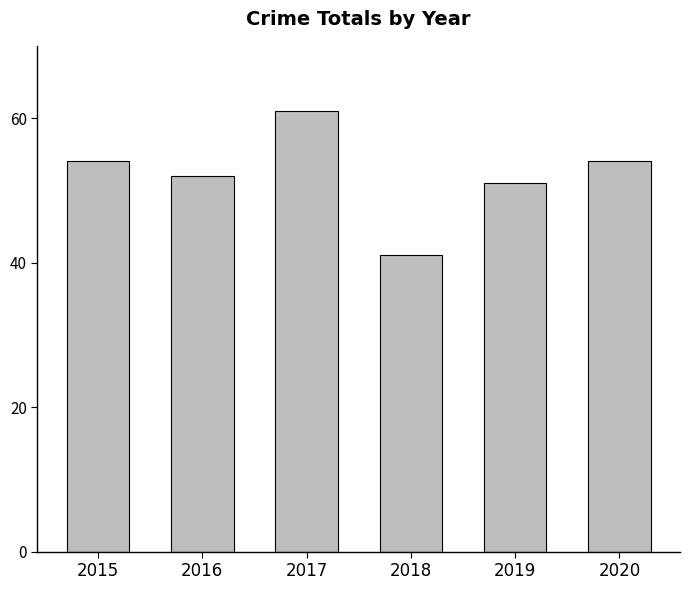

What is the difference between the maximum and minimum values?

20